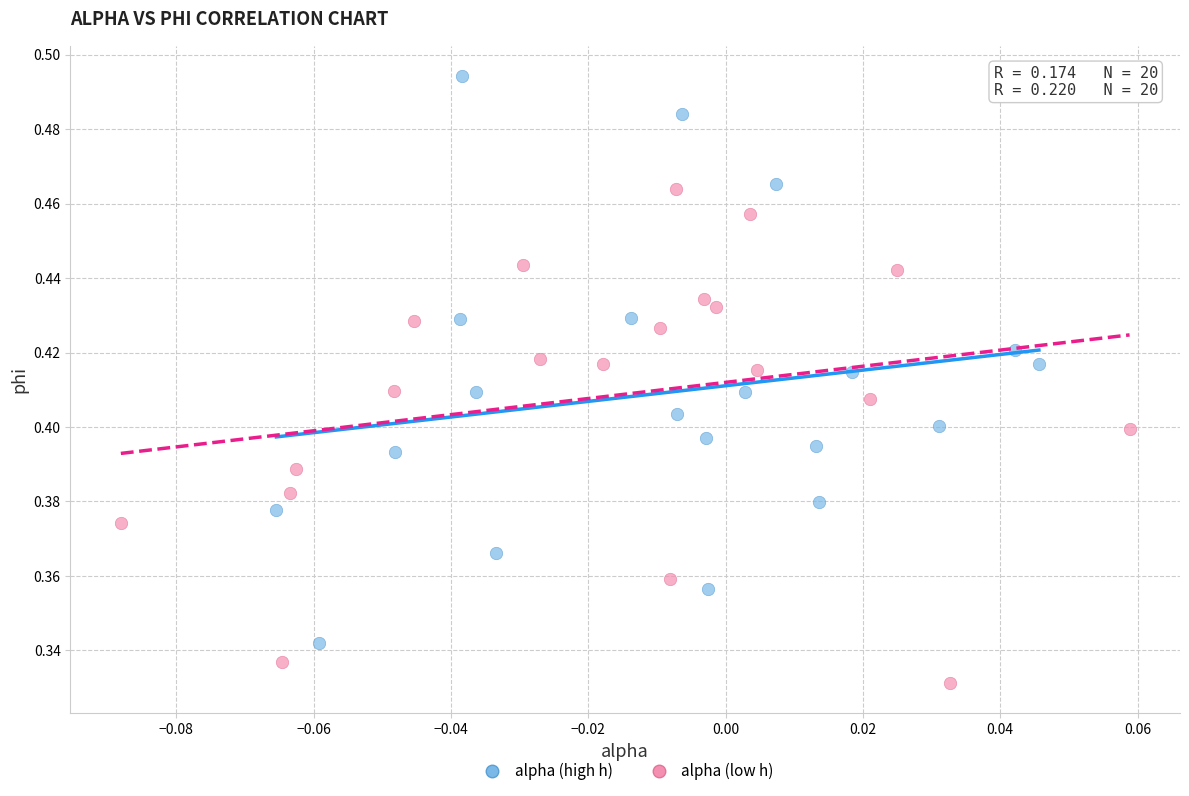

Which series has the widest spread of Y values?

alpha (high h)